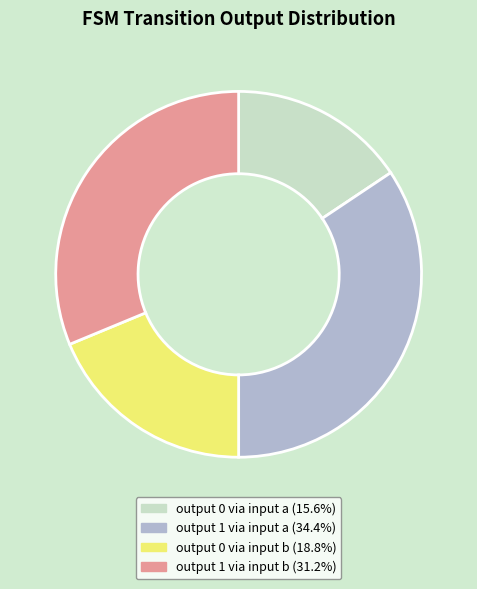

Is there any slice that represents more than half of the pie?

No